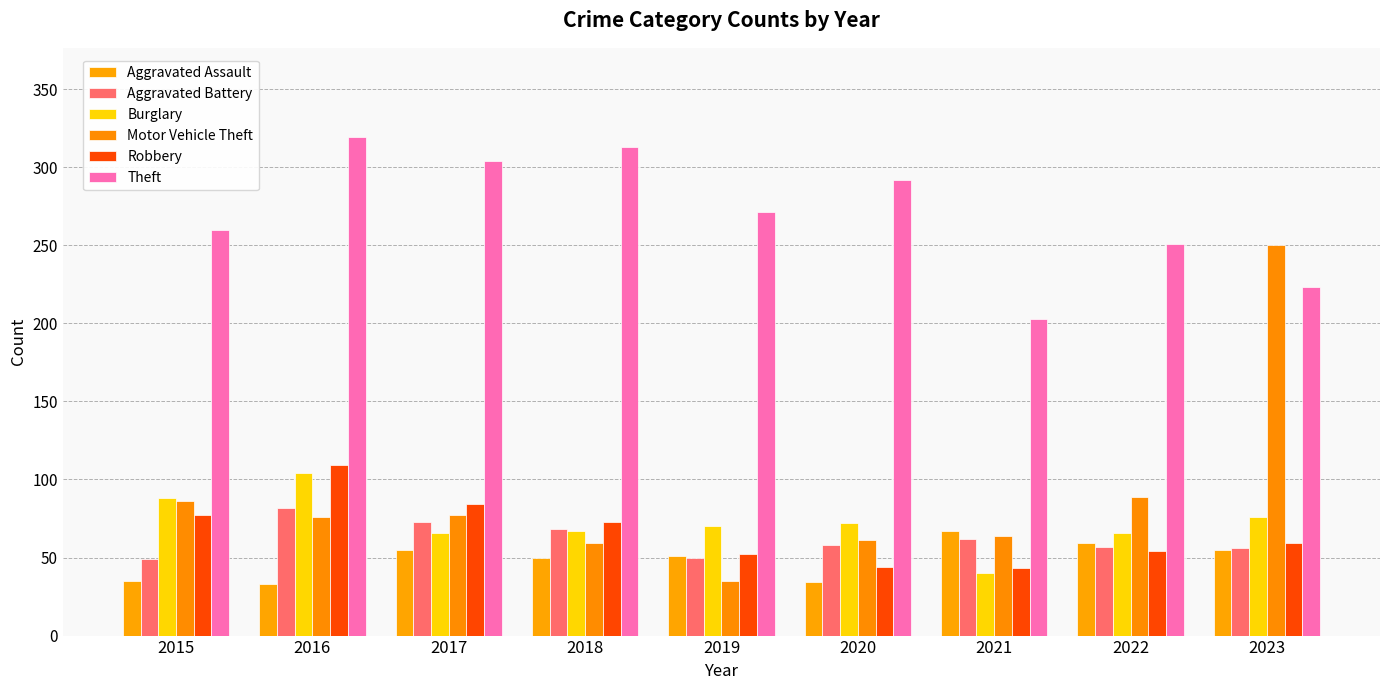

Which series has the largest range (max minus min)?

Motor Vehicle Theft